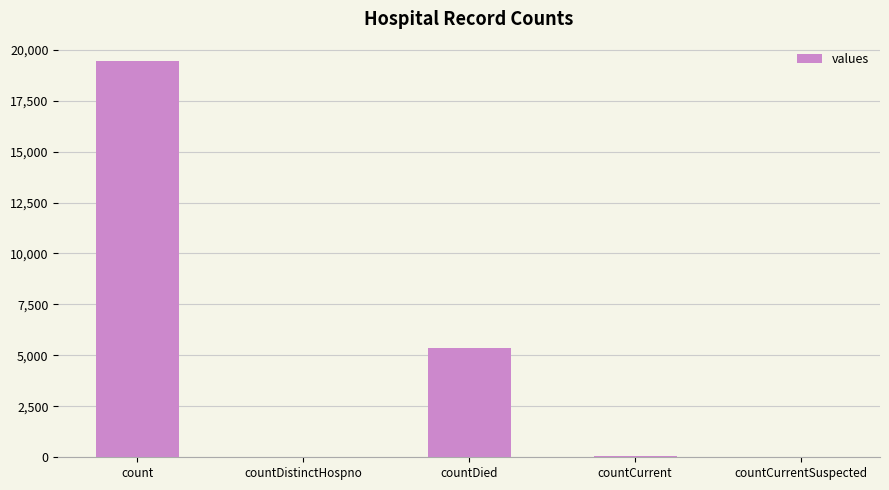

Which has a higher value, countCurrentSuspected or countDied?

countDied